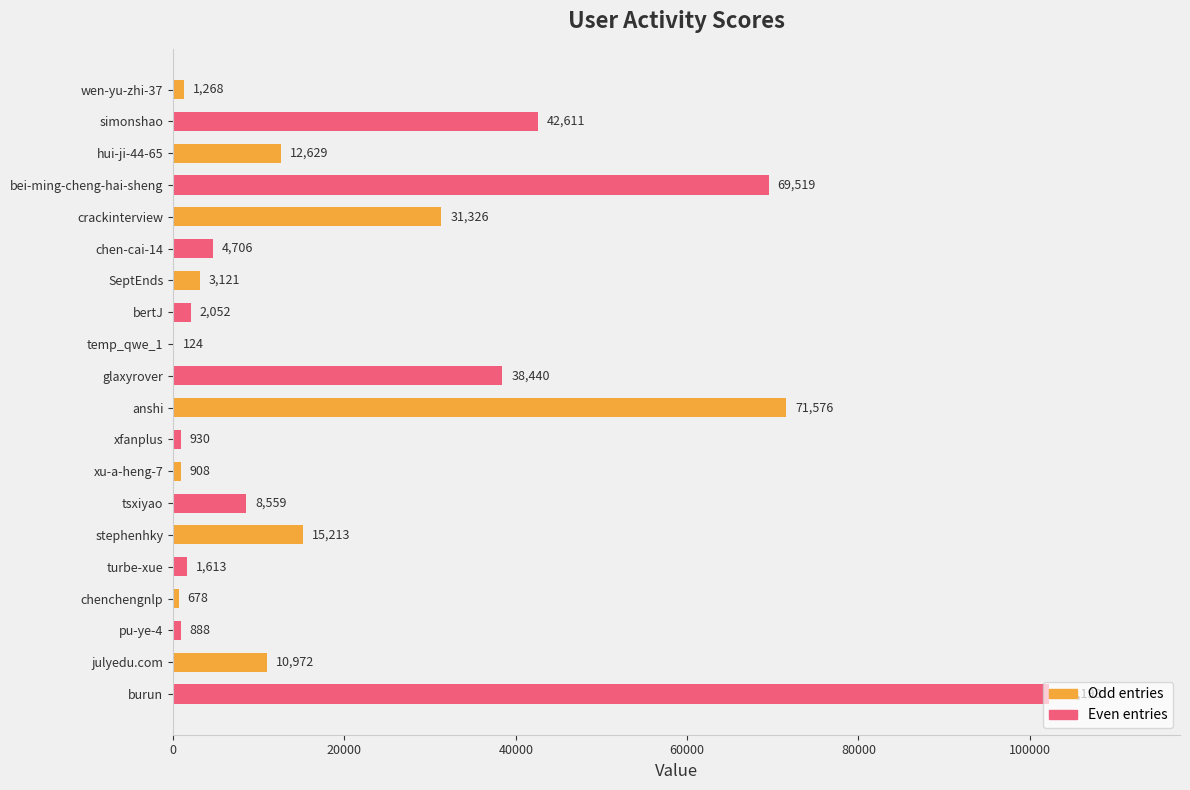

What is the greatest value displayed?

102198